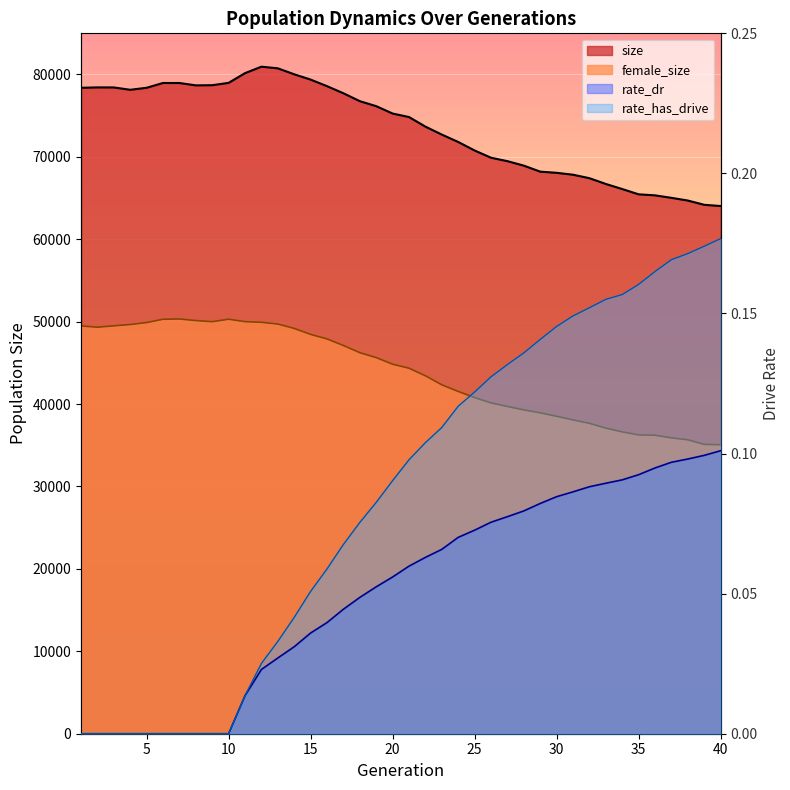

How many lines are shown in the chart?

4